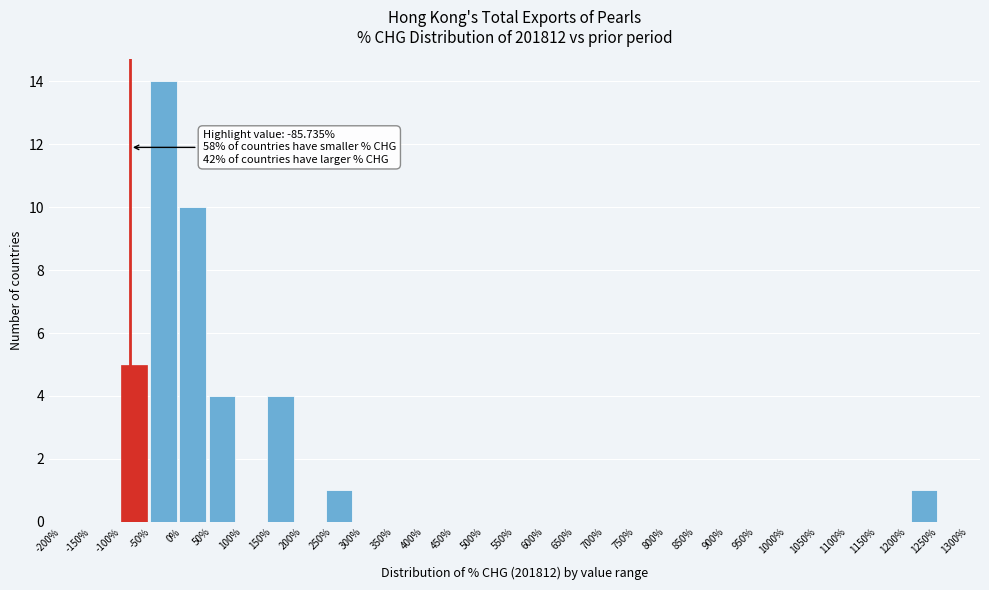

Over which range of the x-axis is the bar tallest?

-55 to -5